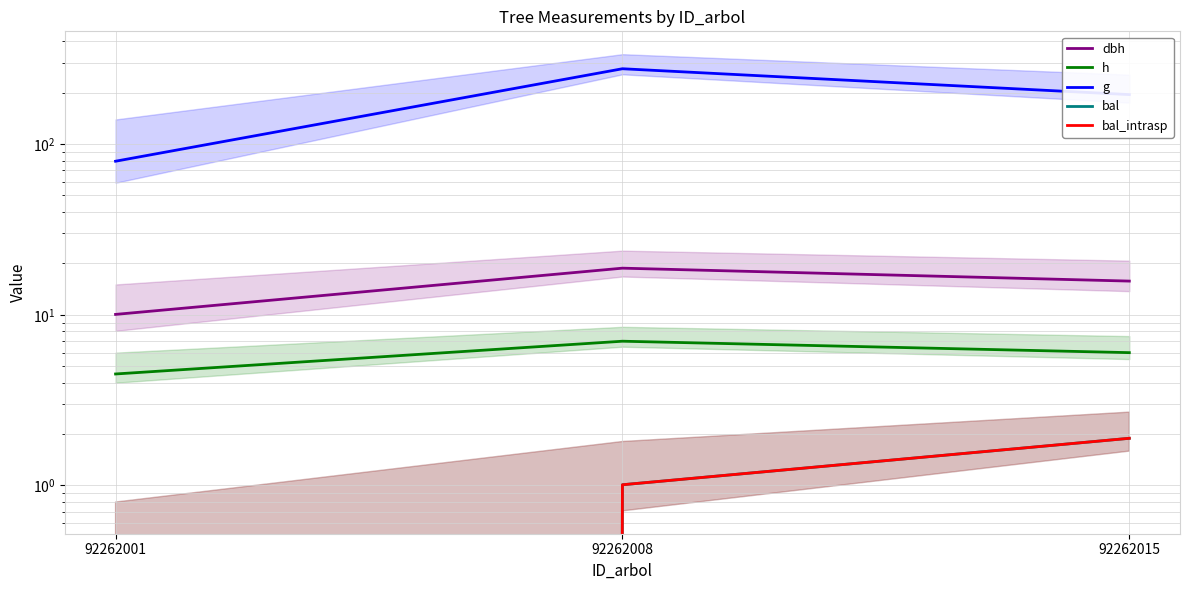

What is the spread (max minus min) of values at 92262008?

275.1